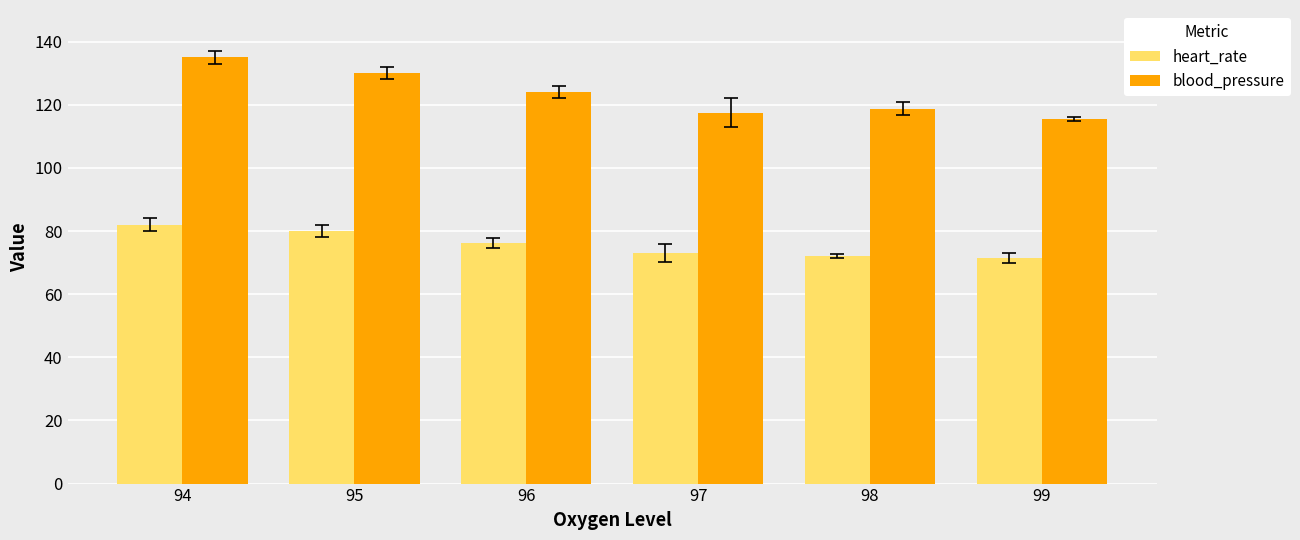

At which label does blood_pressure reach its peak?

94